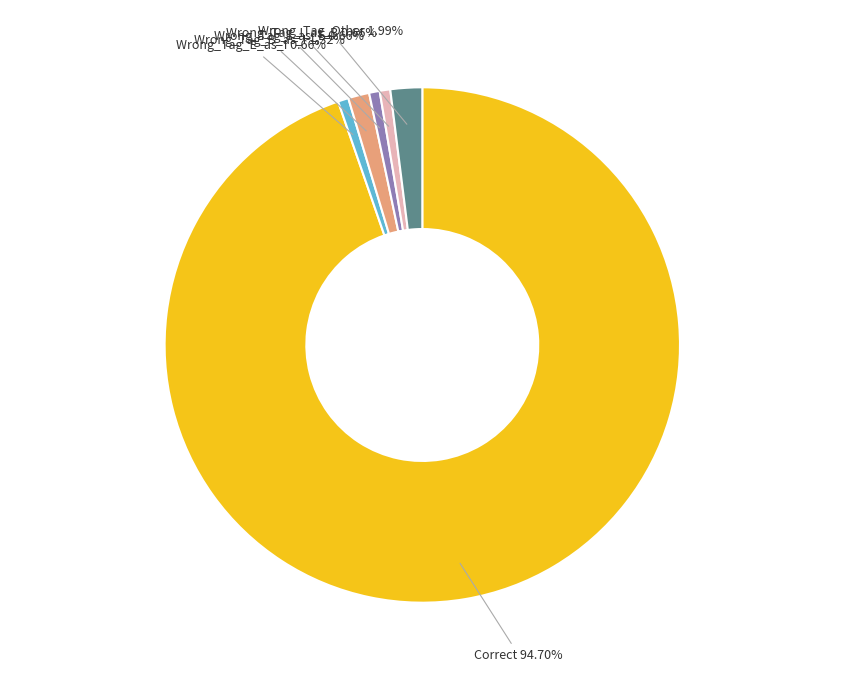

How many slices are in this pie chart?

6